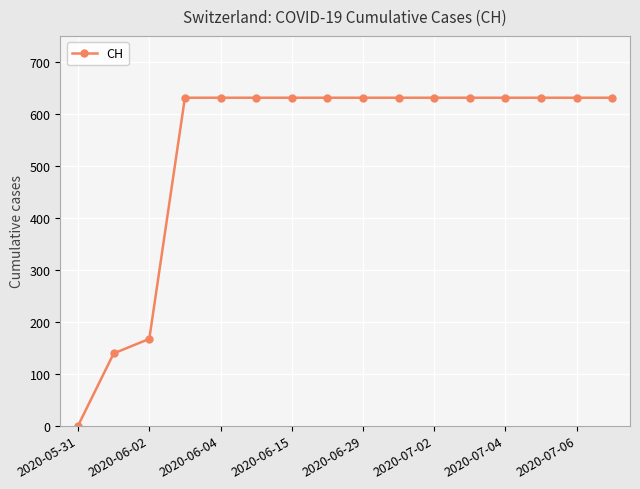

How many values are below 631?

3